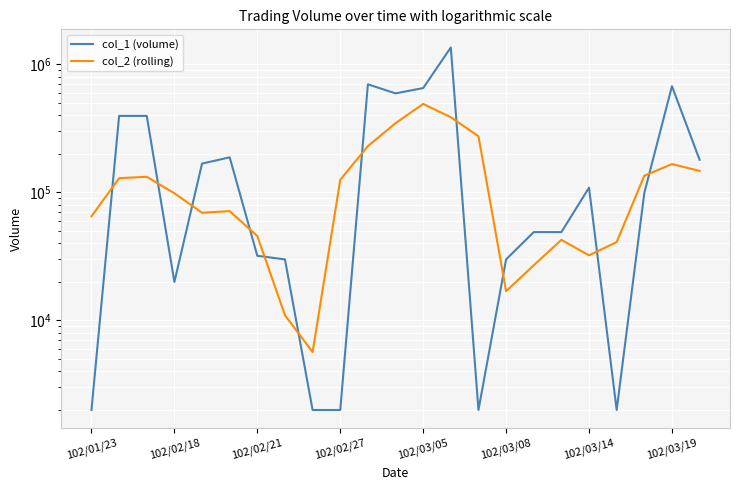

What is the spread (max minus min) of values at 102/03/05?

161783.3